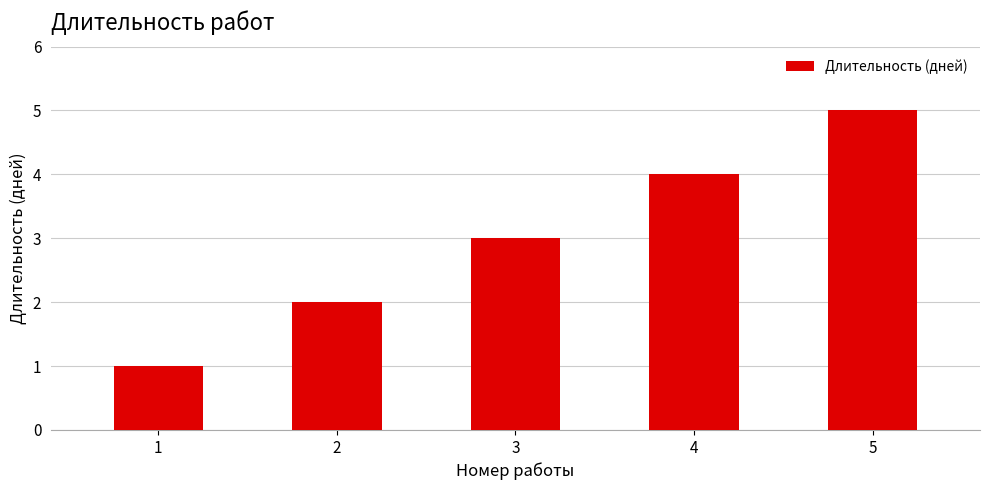

List the labels in order of value, largest first.

5, 4, 3, 2, 1